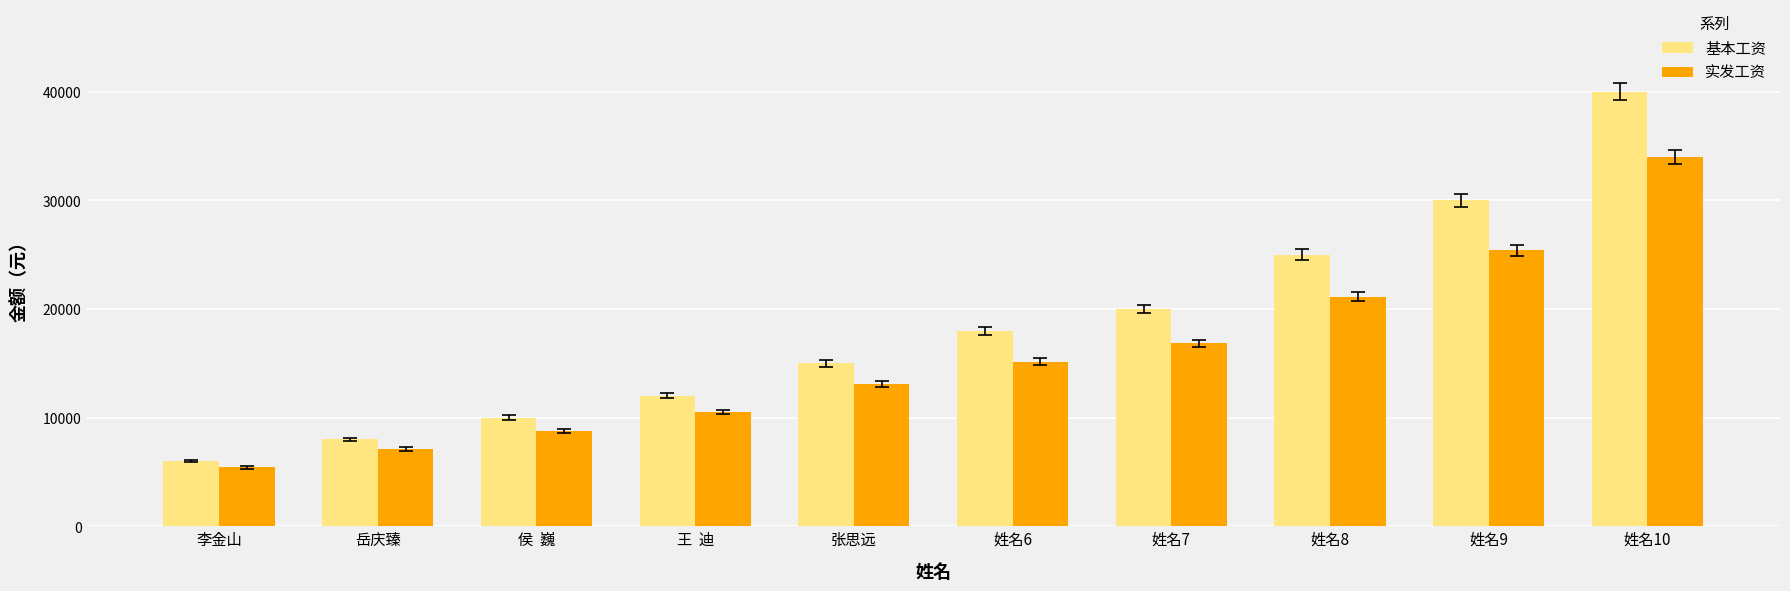

What is the maximum value for 实发工资?

33983.1